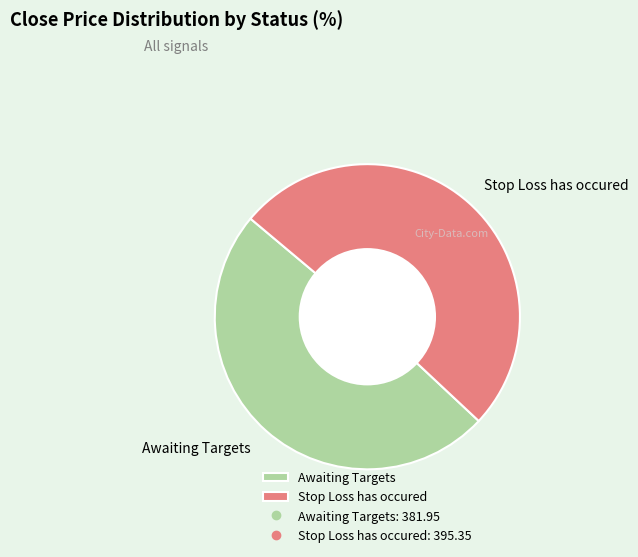

Does any single category account for the majority?

Yes